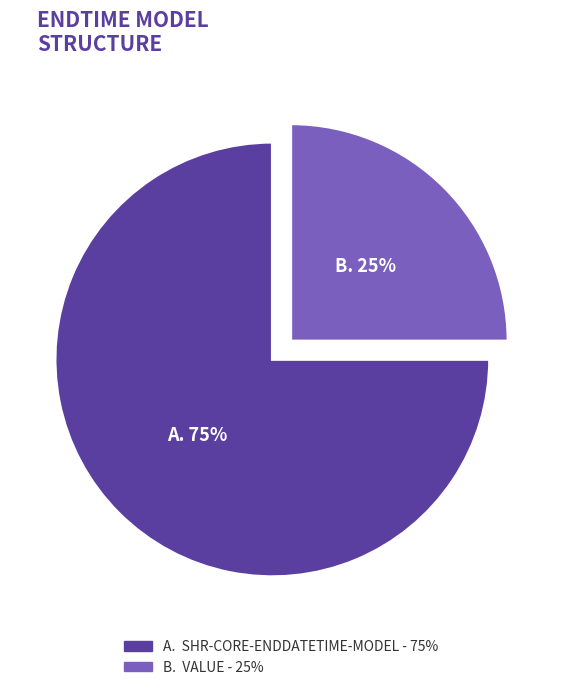

Does any single category account for the majority?

Yes